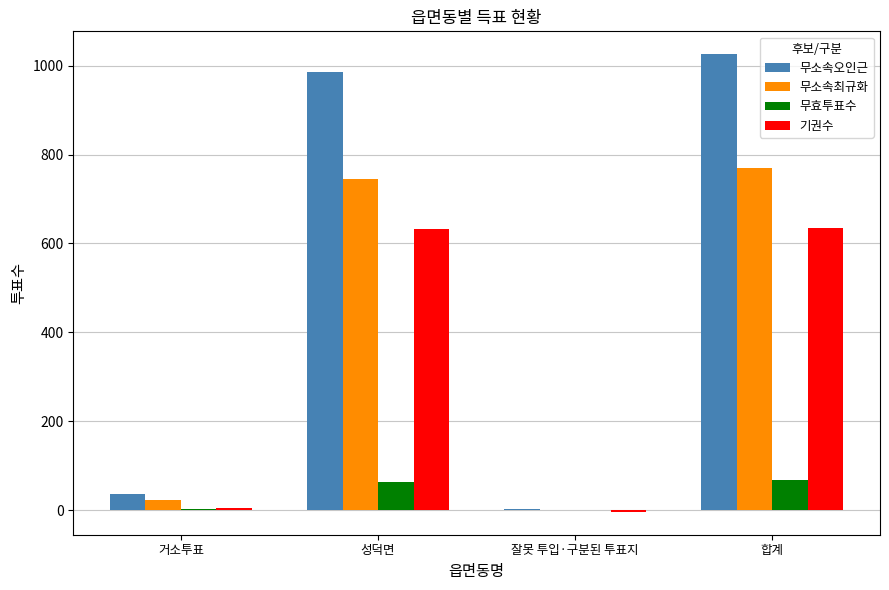

What is the sum of all 기권수 values?

1268